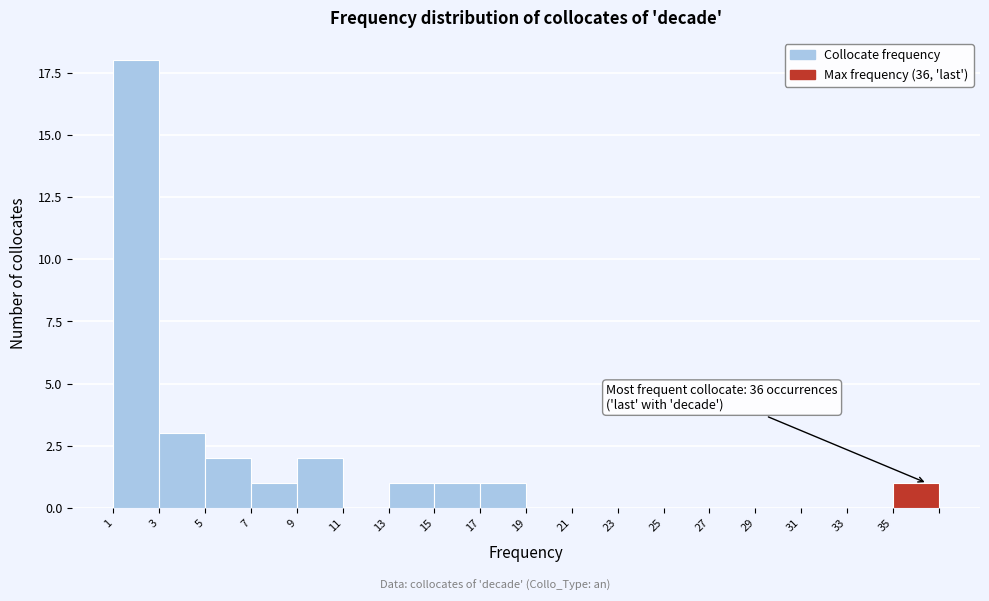

Reading left to right, list all the values displayed in this chart.

1=18	3=3	5=2	7=1	9=2	11=0	13=1	15=1	17=1	19=0	21=0	23=0	25=0	27=0	29=0	31=0	33=0	35=1